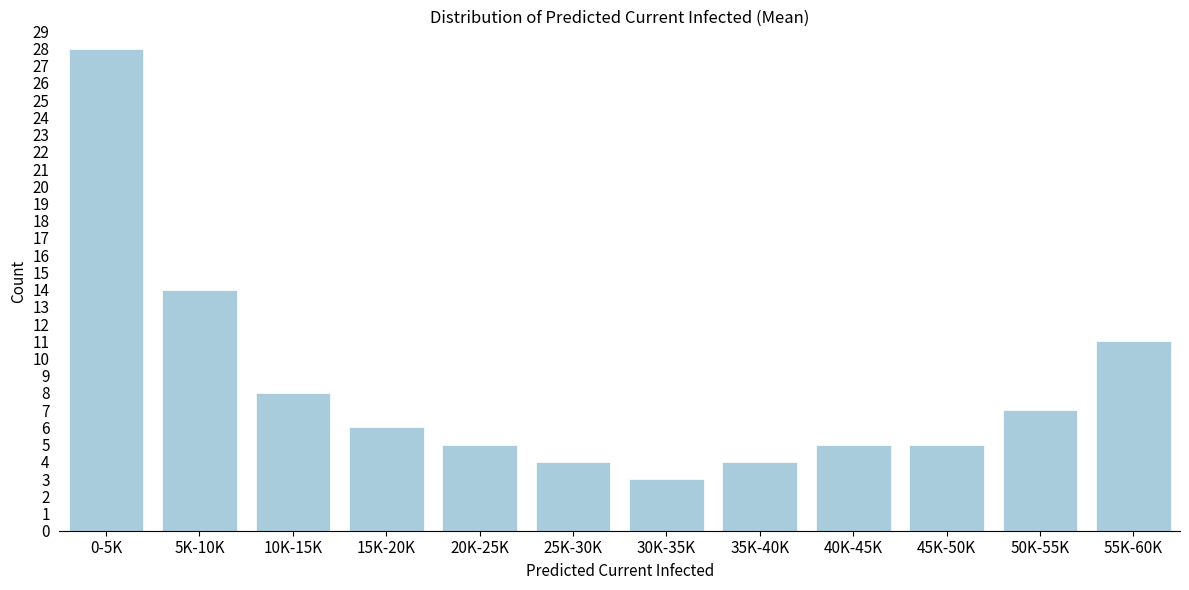

Reading right to left, what are all the values shown in this chart?

11	7	5	5	4	3	4	5	6	8	14	28